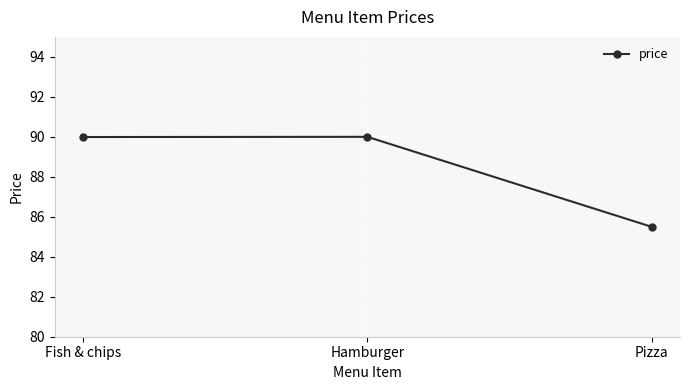

The chart shows a value of 137.6 at Pizza. True or false?

False